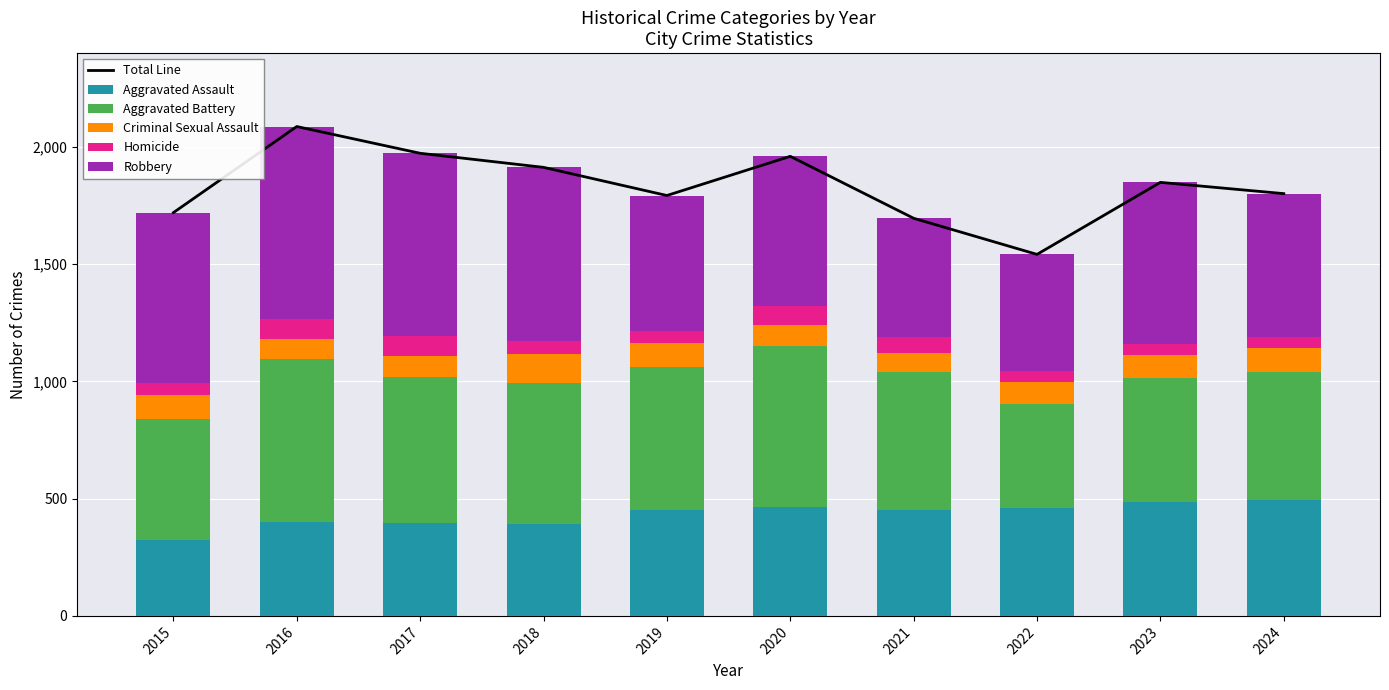

Is it true that Aggravated Assault equals 396 at 2017?

True